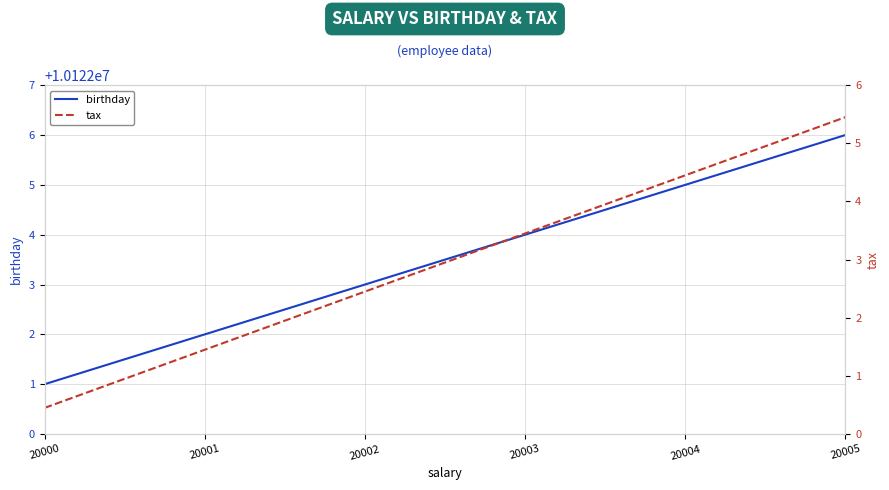

At which label does birthday first exceed 10122004?

20004